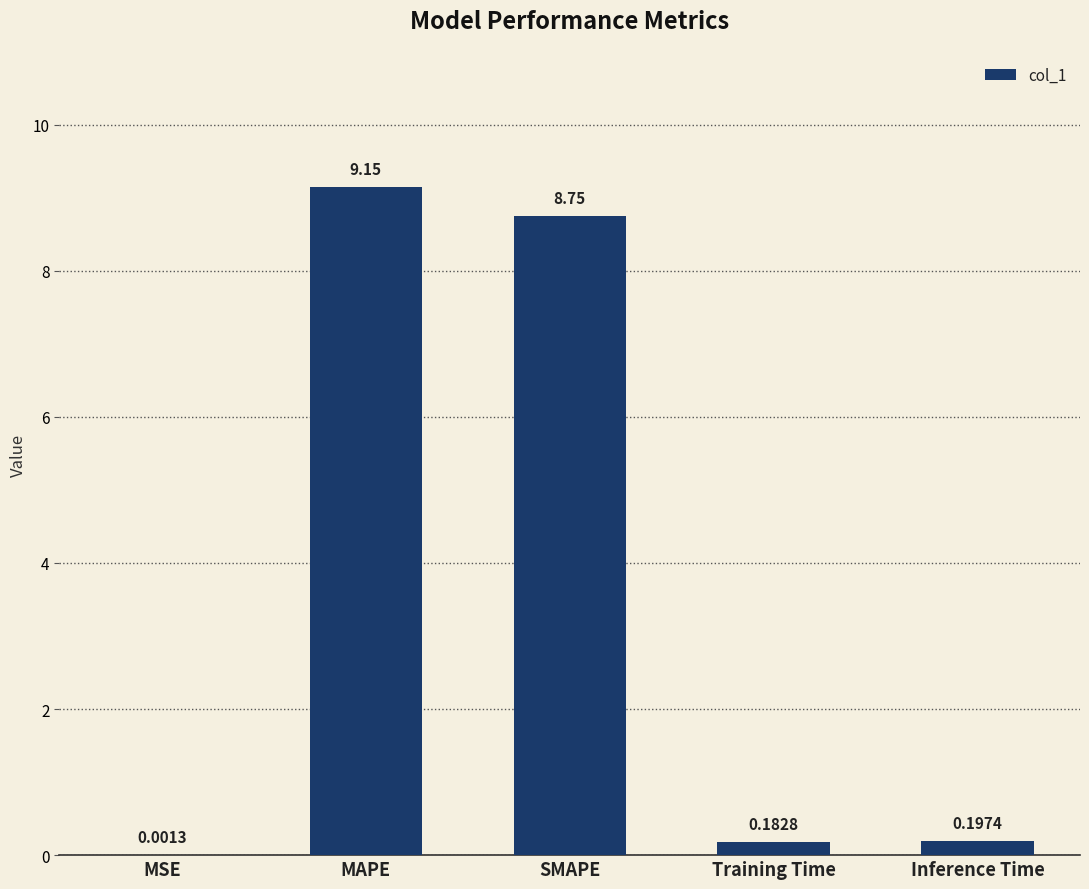

Which label corresponds to the largest value in the chart?

MAPE